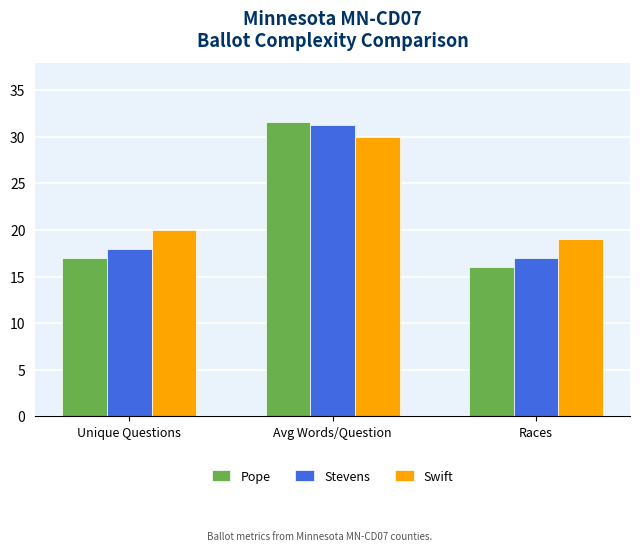

What are all the series names shown in the legend?

Pope, Stevens, Swift